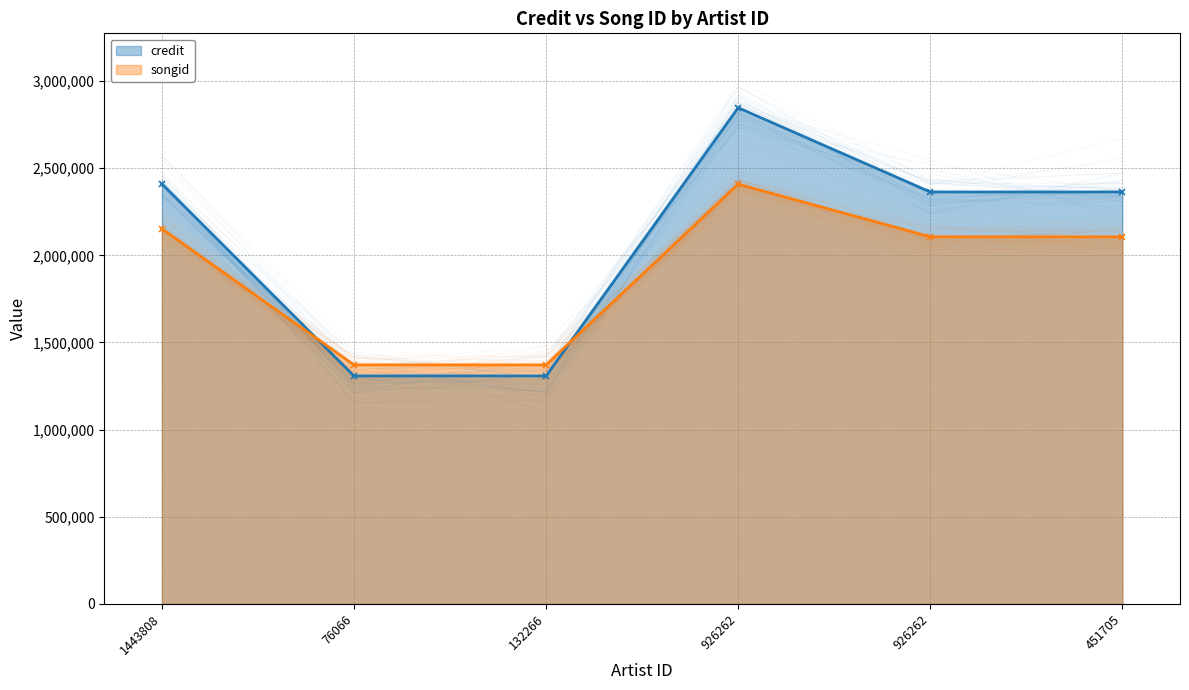

True or false: credit has more than 0 points higher than both neighbors.

True